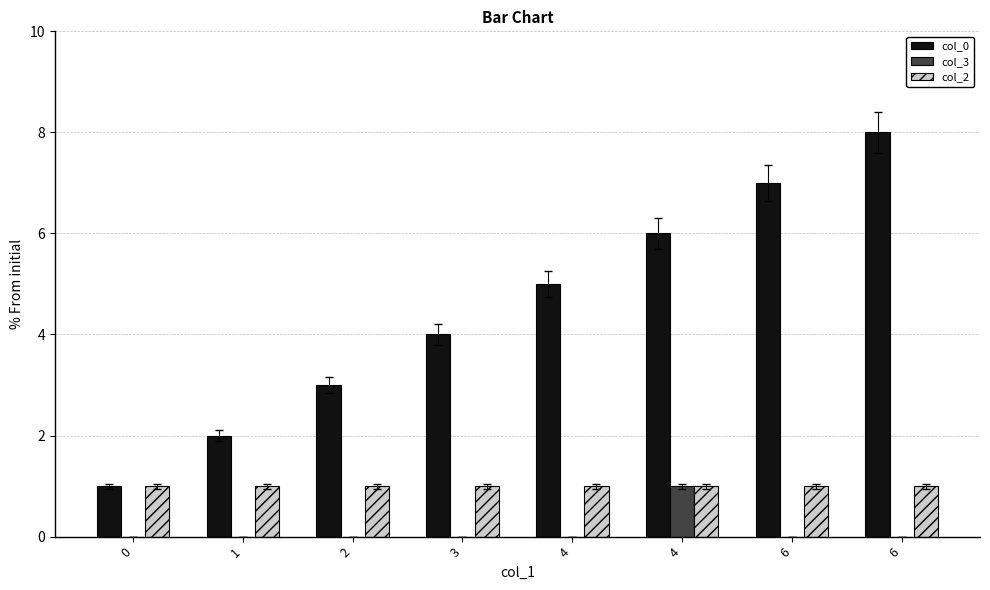

At how many categories does at least one series exceed 0?

8